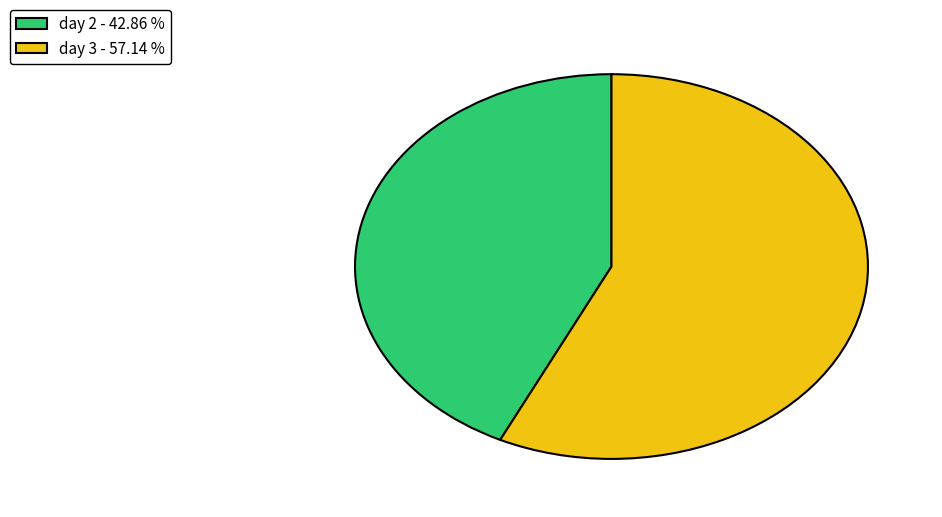

Is there any slice that represents more than half of the pie?

Yes